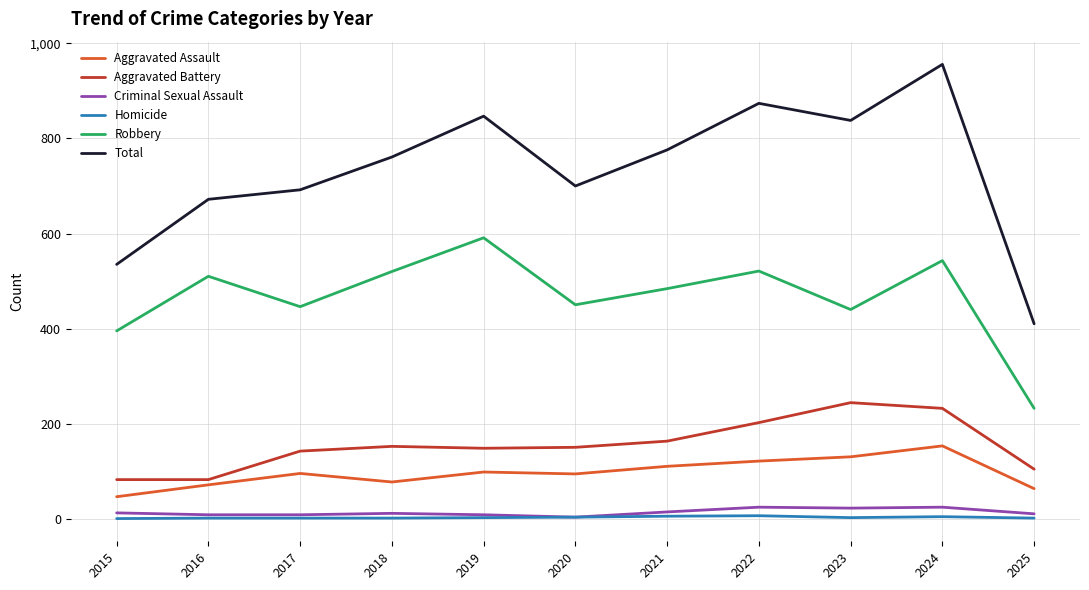

True or false: Total and Aggravated Battery intersect in this chart.

False